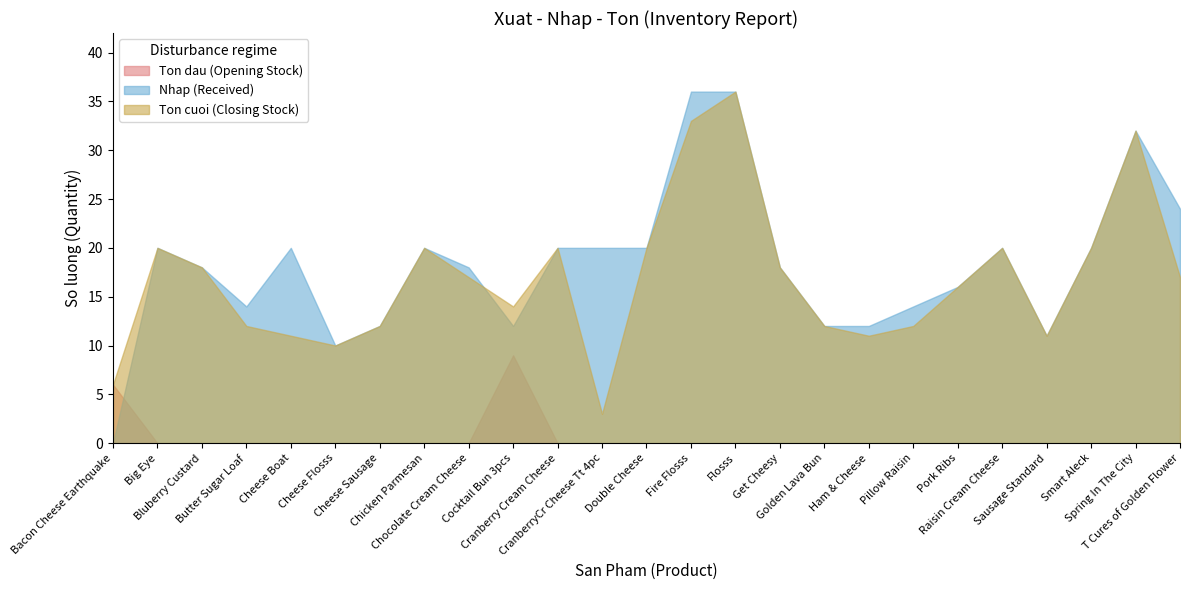

Which series has the largest total across all categories?

Nhap (Received)